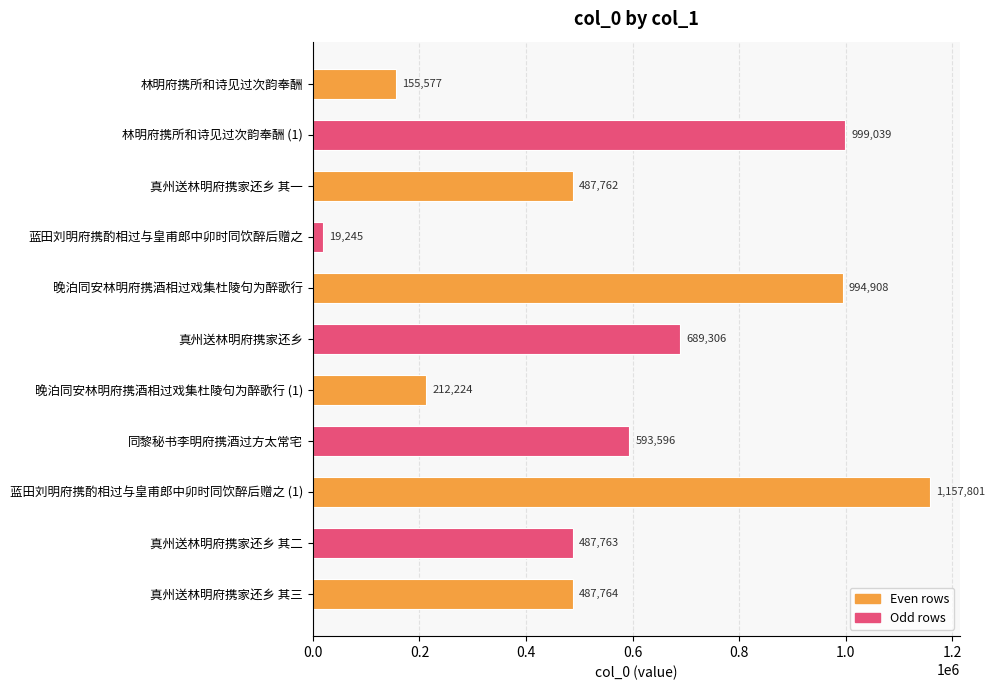

List the labels in order of value, largest first.

蓝田刘明府携酌相过与皇甫郎中卯时同饮醉后赠之 (1), 林明府携所和诗见过次韵奉酬 (1), 晚泊同安林明府携酒相过戏集杜陵句为醉歌行, 真州送林明府携家还乡, 同黎秘书李明府携酒过方太常宅, 真州送林明府携家还乡 其三, 真州送林明府携家还乡 其二, 真州送林明府携家还乡 其一, 晚泊同安林明府携酒相过戏集杜陵句为醉歌行 (1), 林明府携所和诗见过次韵奉酬, 蓝田刘明府携酌相过与皇甫郎中卯时同饮醉后赠之